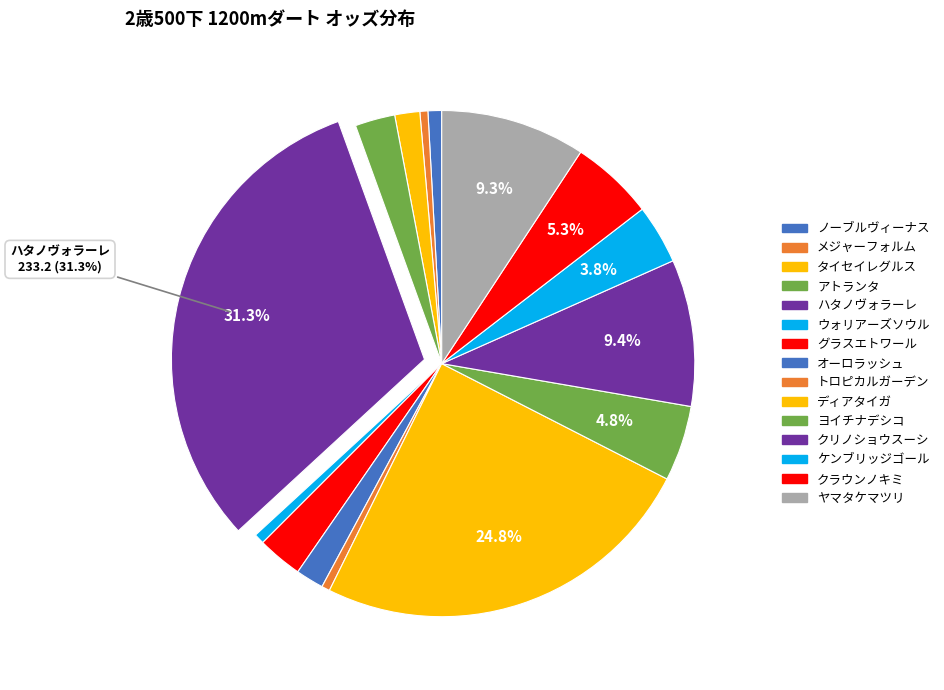

What is the largest slice in the pie chart?

ハタノヴォラーレ